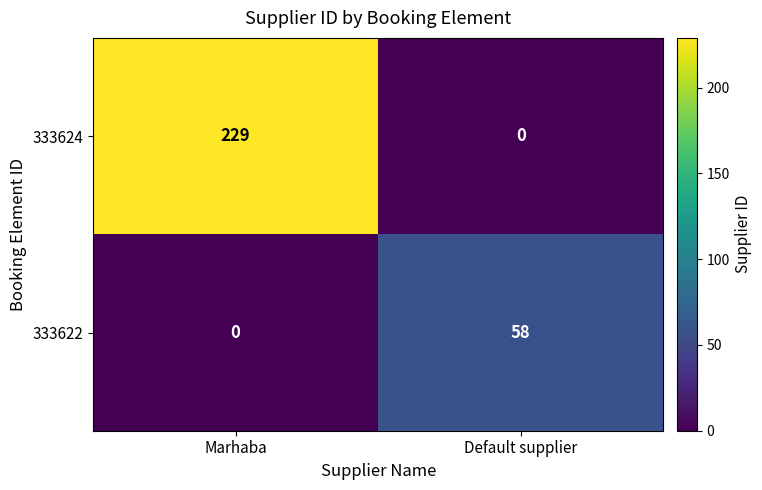

At Marhaba, list the series in order from largest to smallest.

333624, 333622